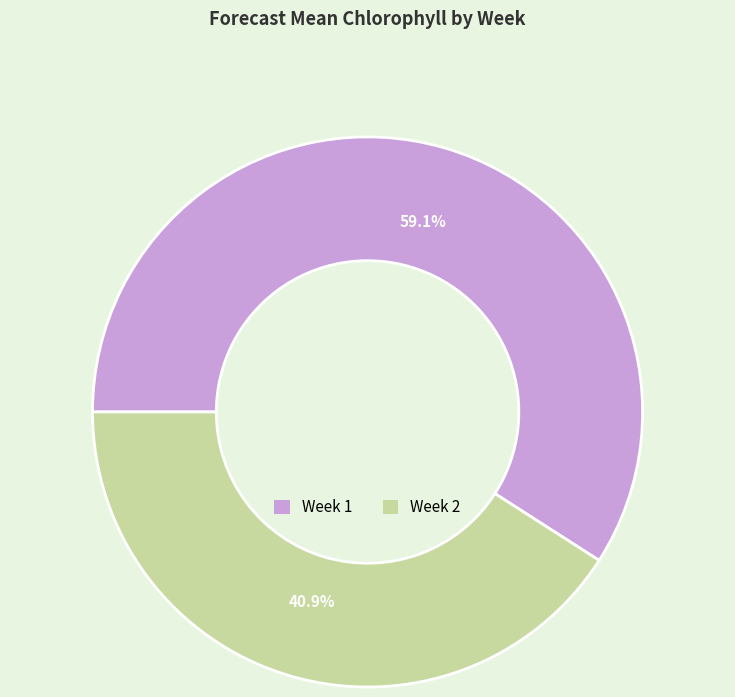

What is the total percentage of Week 2 and Week 1?

100.0%